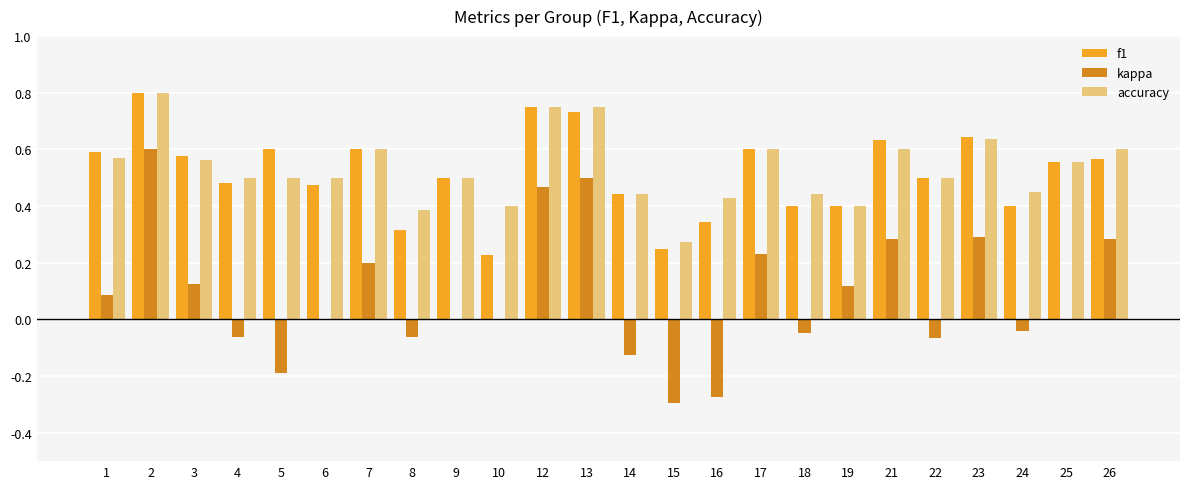

What is the sum of all accuracy values?

12.7